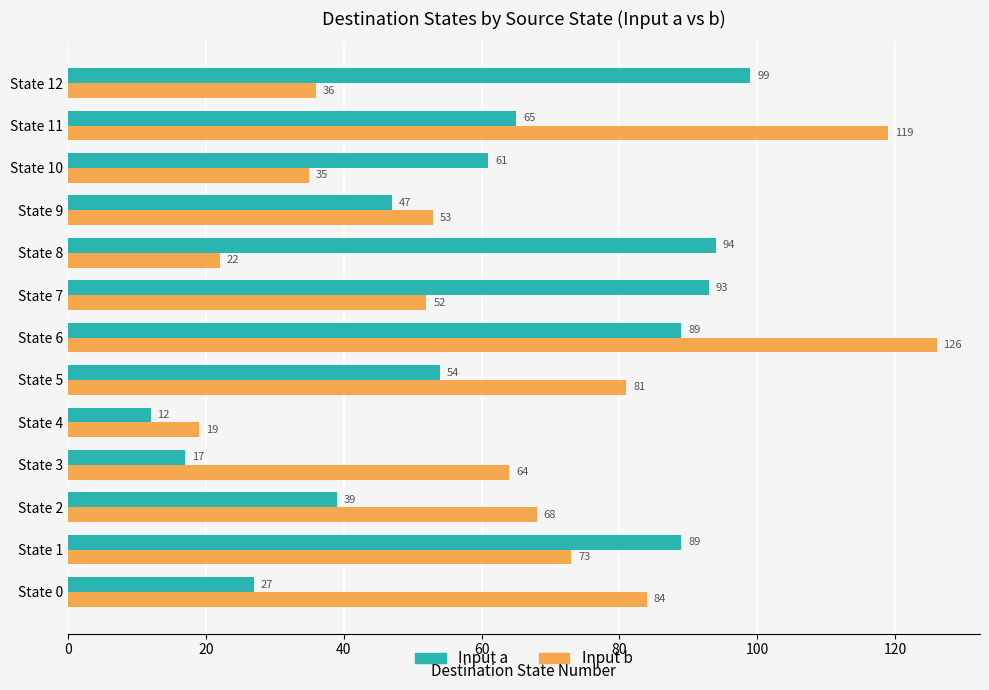

How many values in the Input b series are below 64?

6